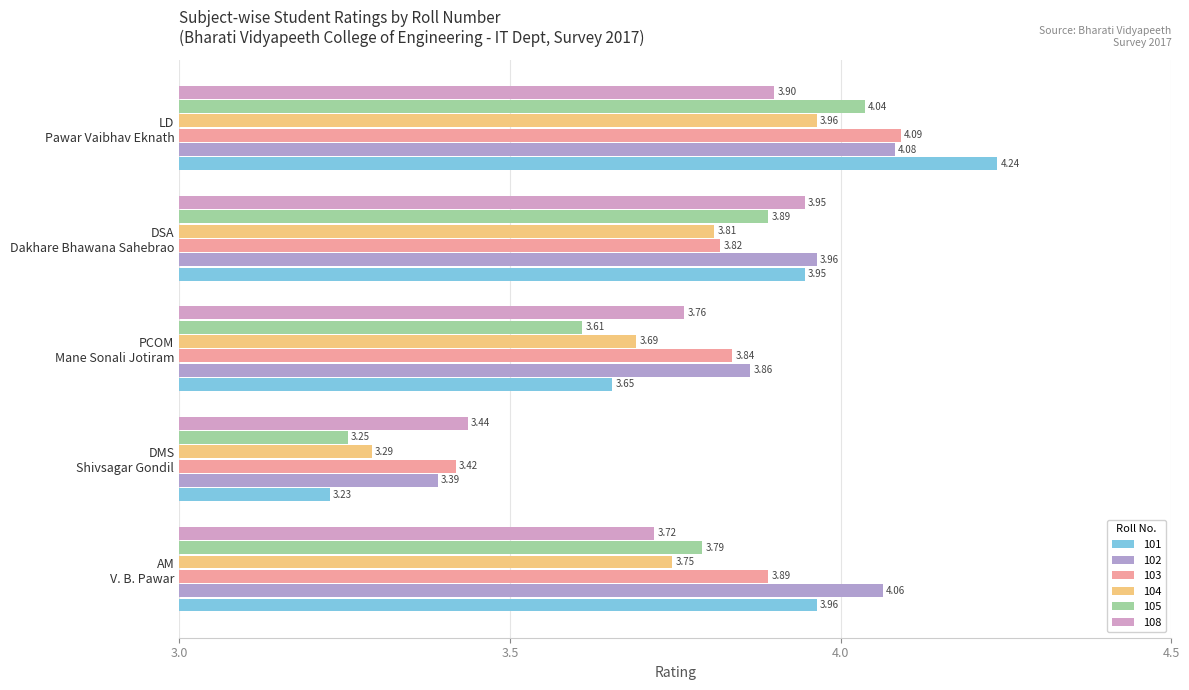

At how many categories does at least one series exceed 3?

5